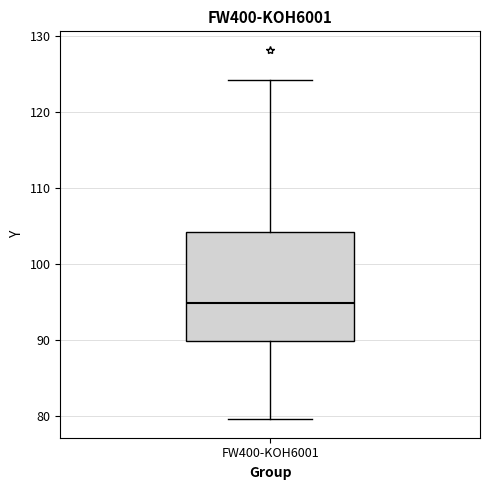

Read this box plot against the y-axis: the position of the median line, the range covered by the box, and the ends of both whiskers. The values are not printed on the chart, so give them approximately, as read against the axis.

median 95, box 90 to 104, whiskers 80 to 124